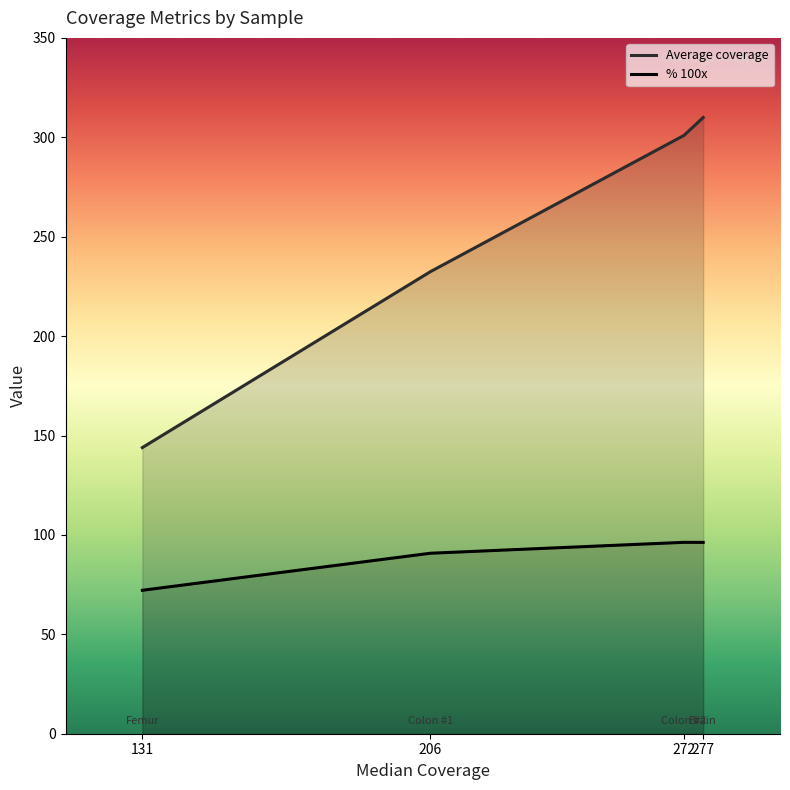

How many interior local valleys does the % 100x series have?

0